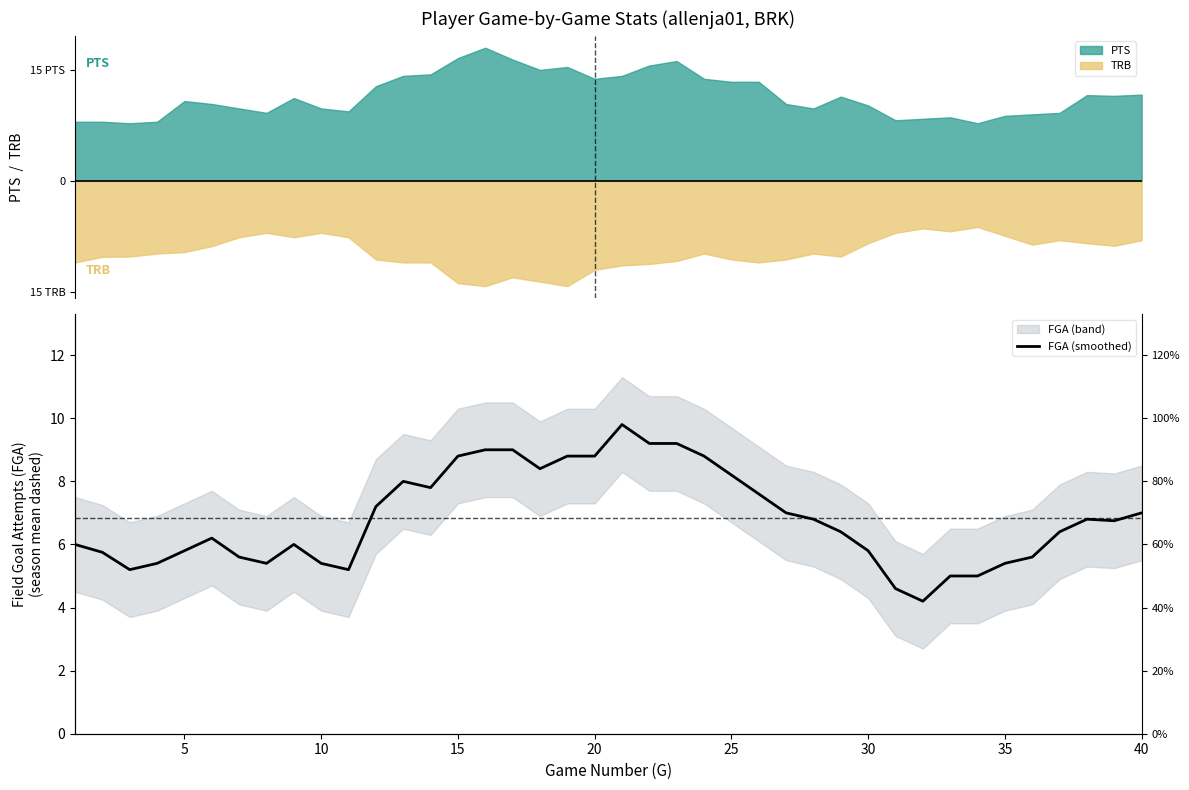

What is the average value?

6.8